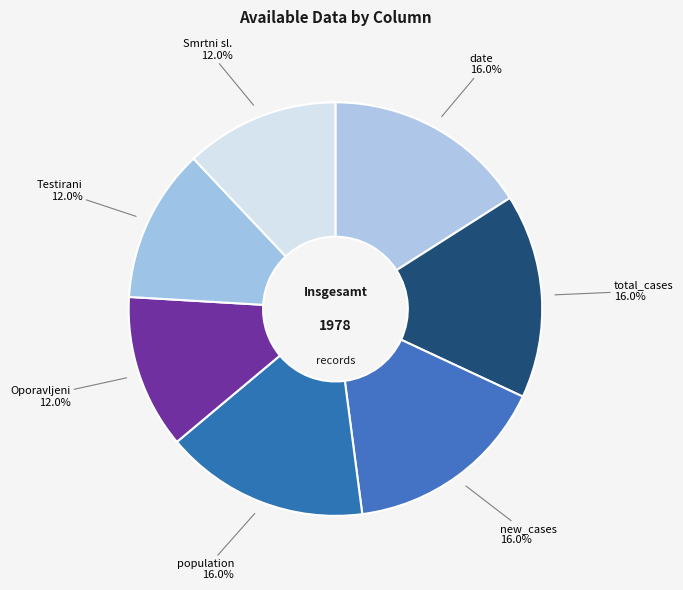

Is there any slice that represents more than half of the pie?

No